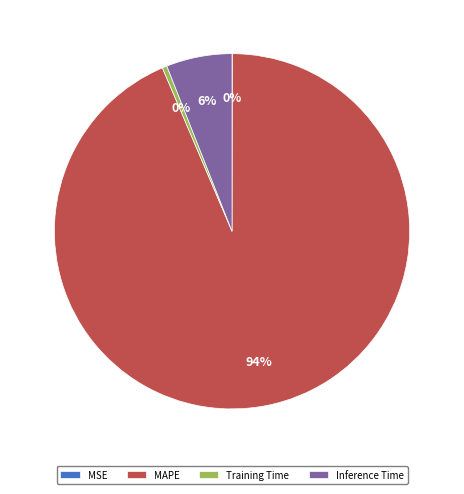

True or false: Inference Time accounts for 6% of the total.

True